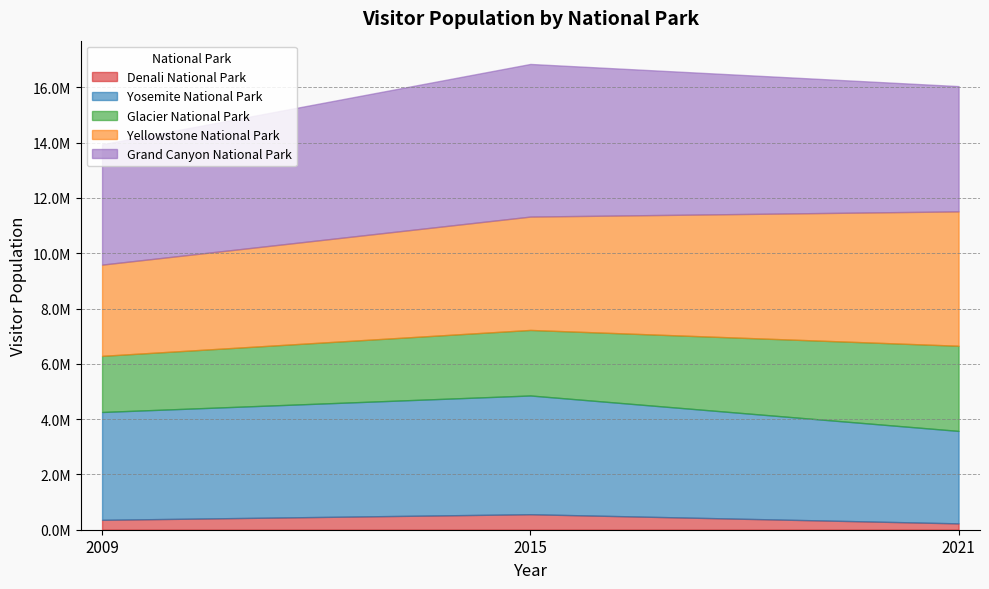

What is the value of the Denali National Park point at the 1st from the left?

358041